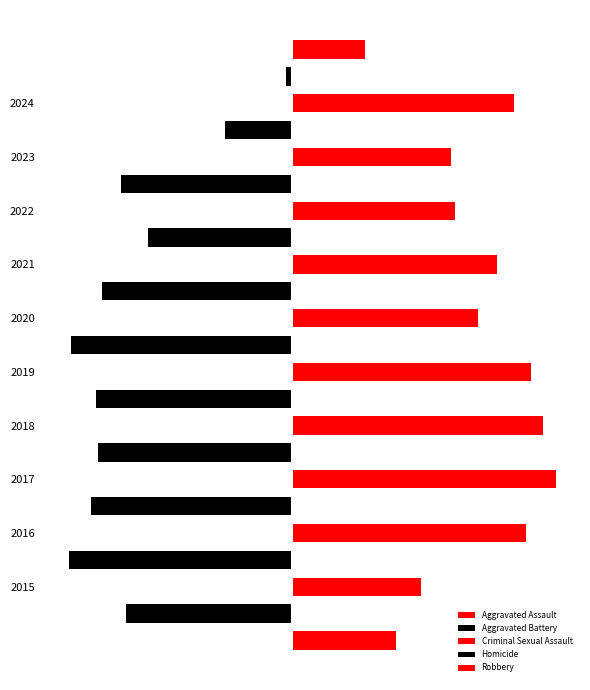

The Robbery series shows 637 at 2021. True or false?

True